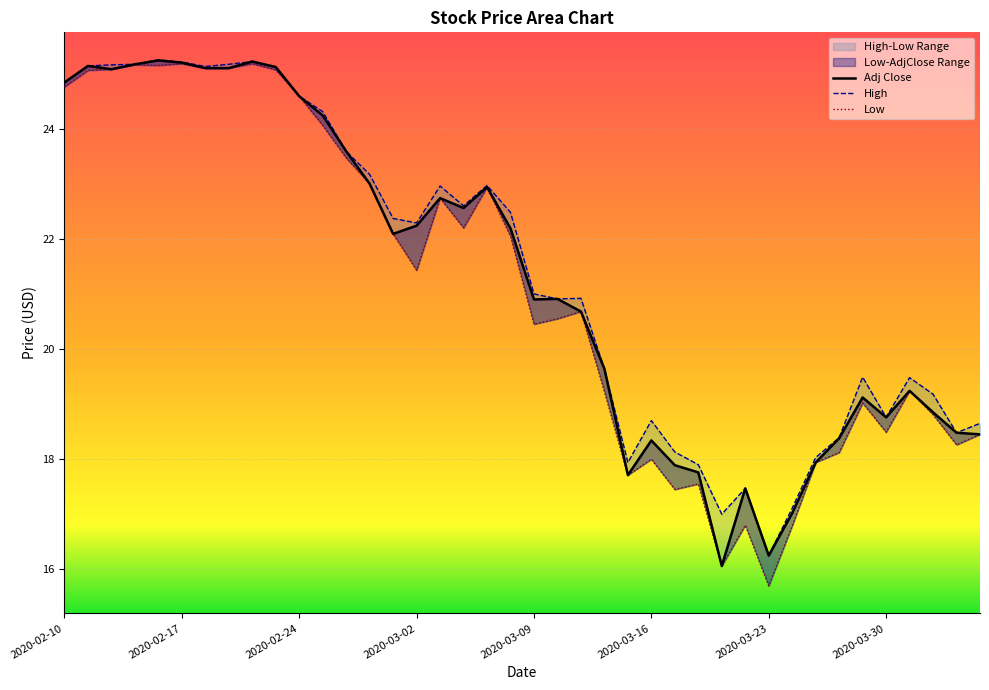

At how many categories does at least one series exceed 22?

20